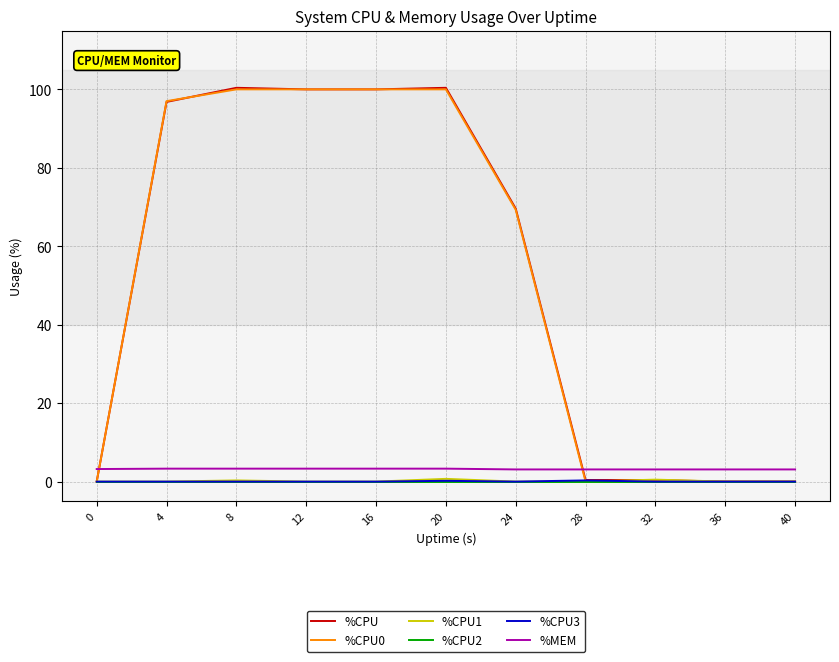

What is the maximum value shown in the chart?

100.4